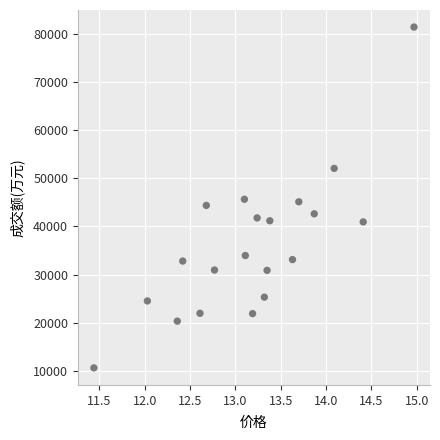

What is the range of Y values (max minus min)?

70699